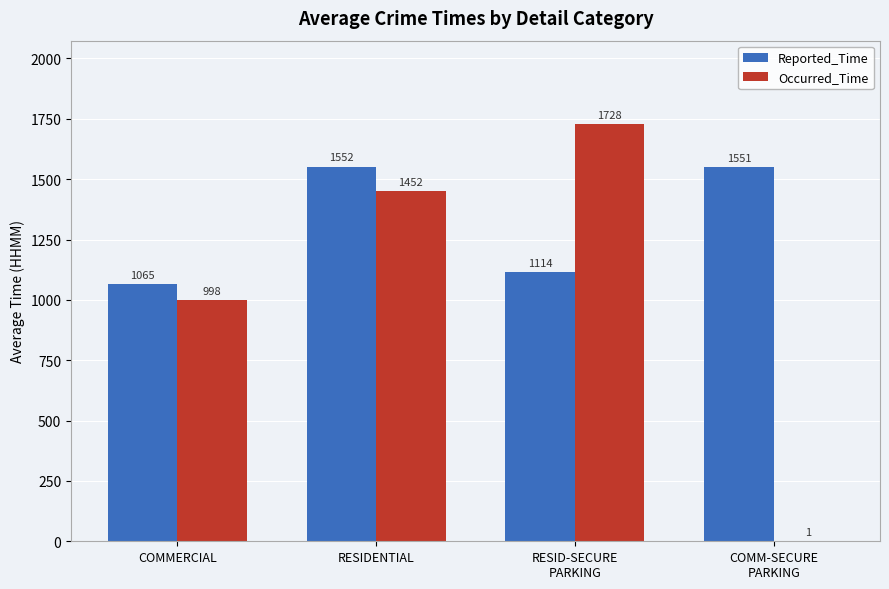

What is the maximum value shown in the chart?

1728.2